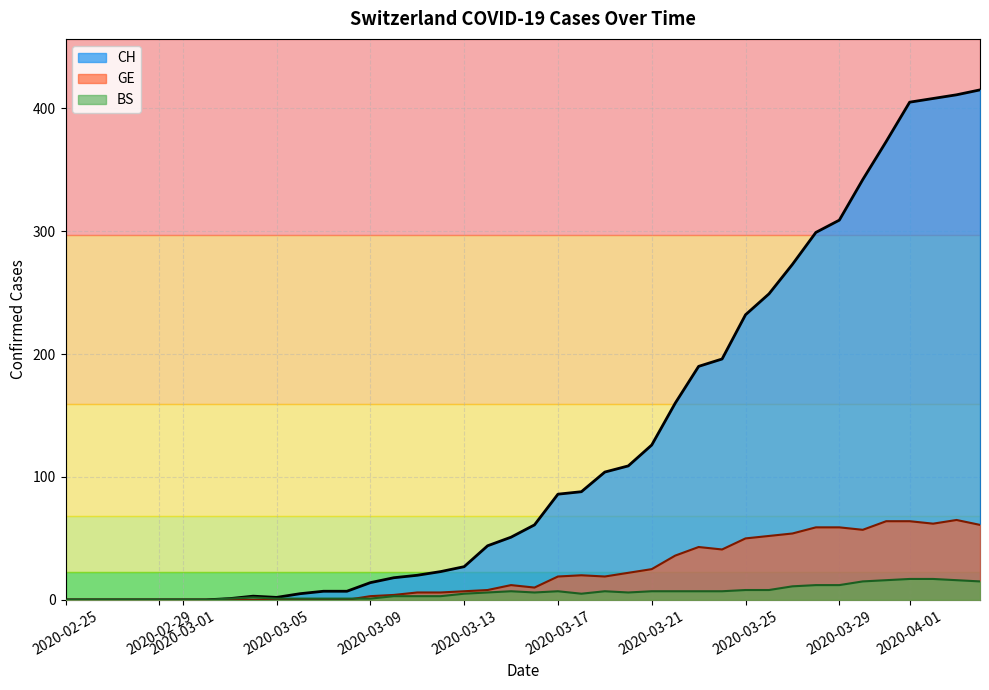

The value of CH at 2020-02-25 is 0. True or false?

True